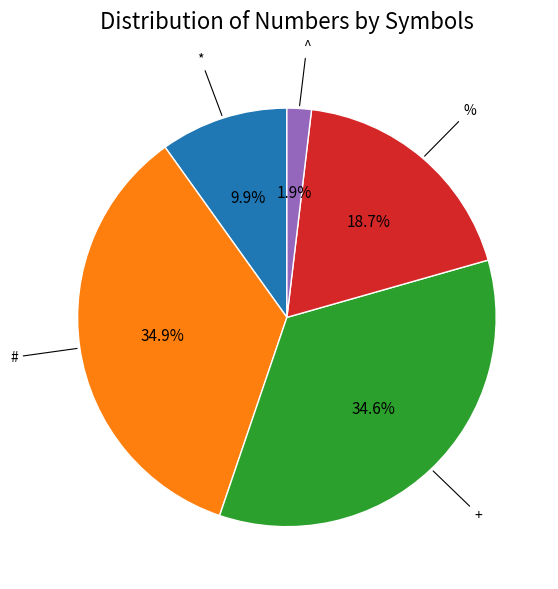

Is there a majority slice in this chart?

No